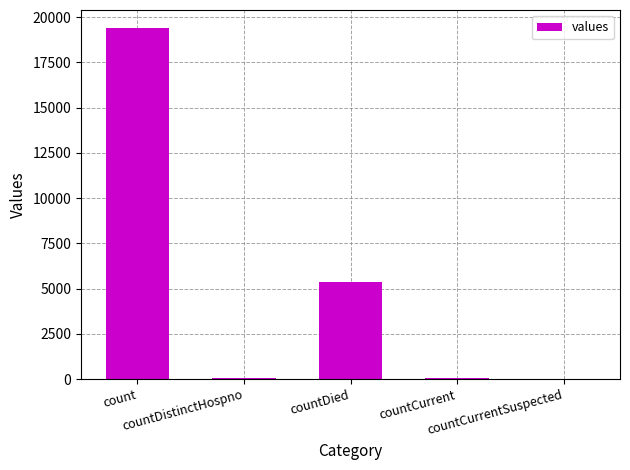

What is the maximum value shown in the chart?

19420